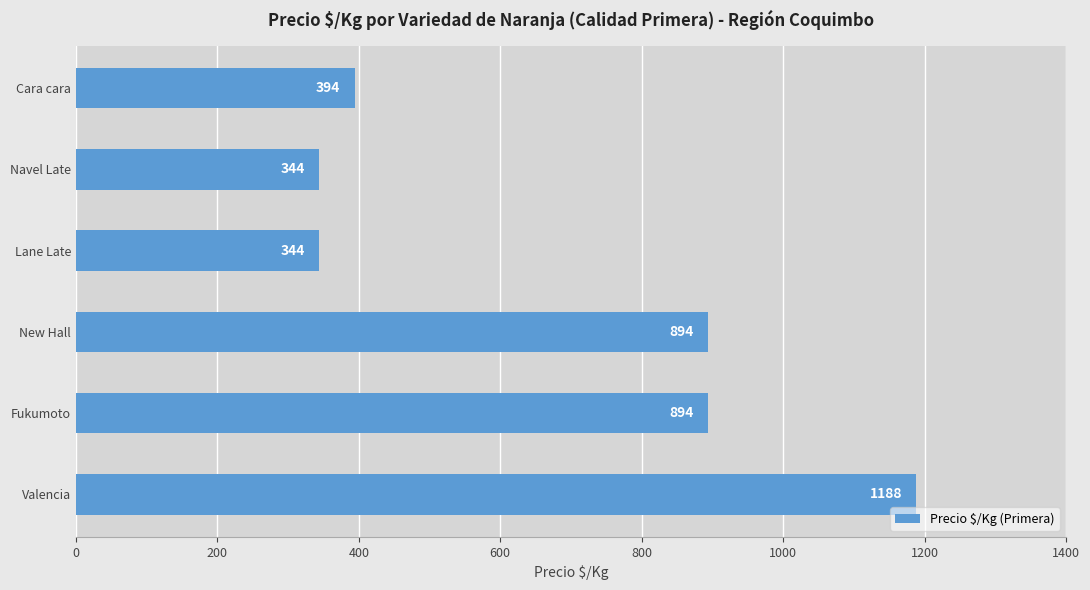

What is the difference between the maximum and minimum values?

844